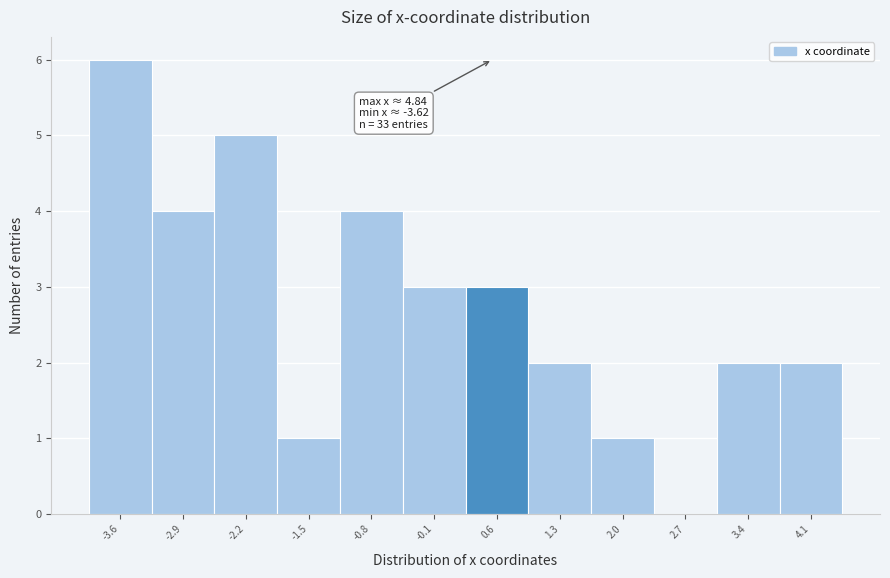

Reading left to right, list all the values displayed in this chart.

-3.6=6	-2.9=4	-2.2=5	-1.5=1	-0.8=4	-0.1=3	0.6=3	1.3=2	2.0=1	2.7=0	3.4=2	4.1=2